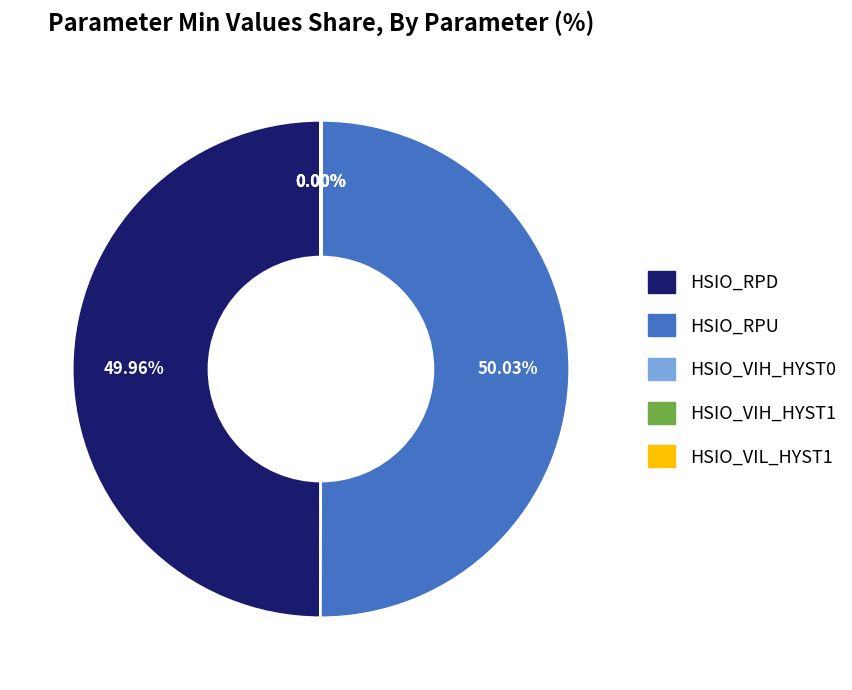

To the nearest percent, what is the difference between the largest and smallest slice percentages?

50%